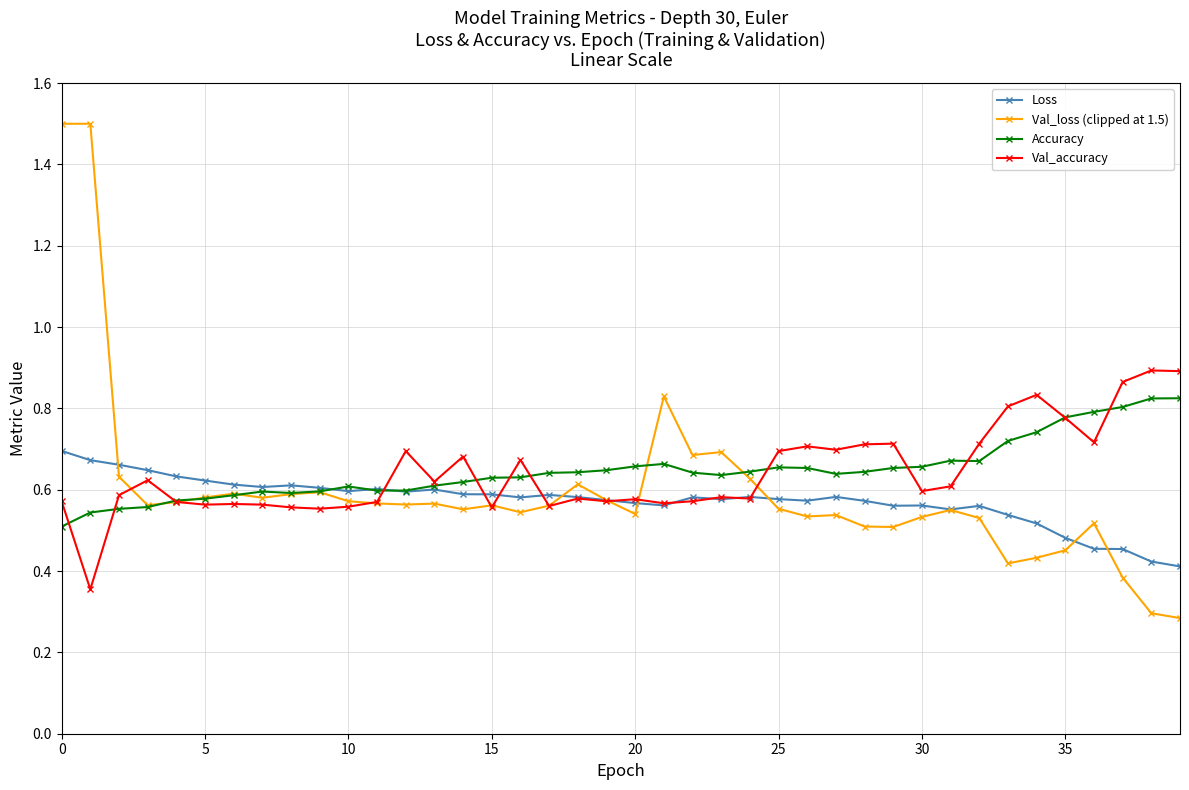

What is the difference between the maximum and minimum values in the Accuracy series?

0.3